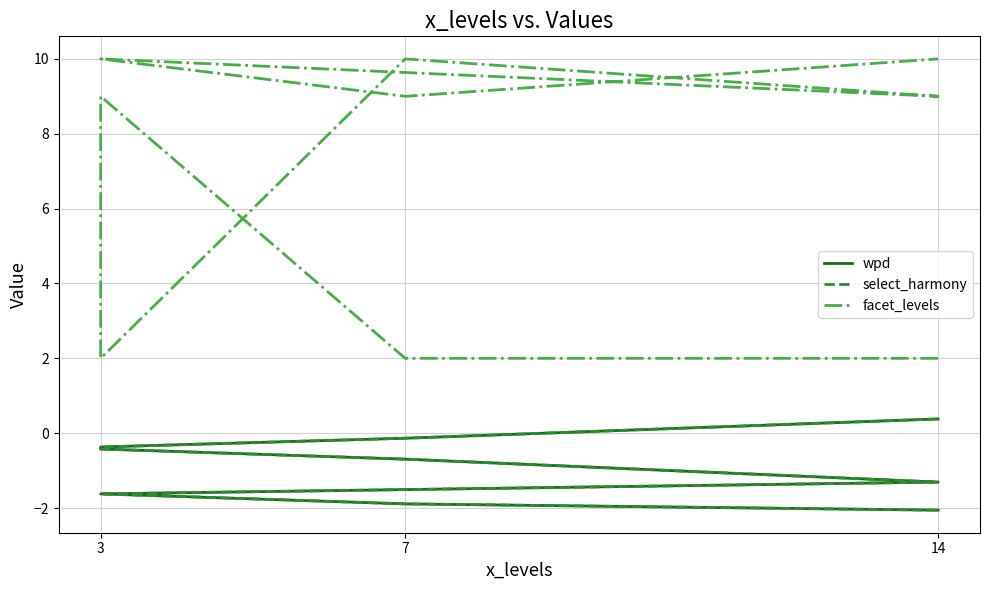

Is the value of facet_levels at 14 greater than the value of select_harmony at 7?

Yes